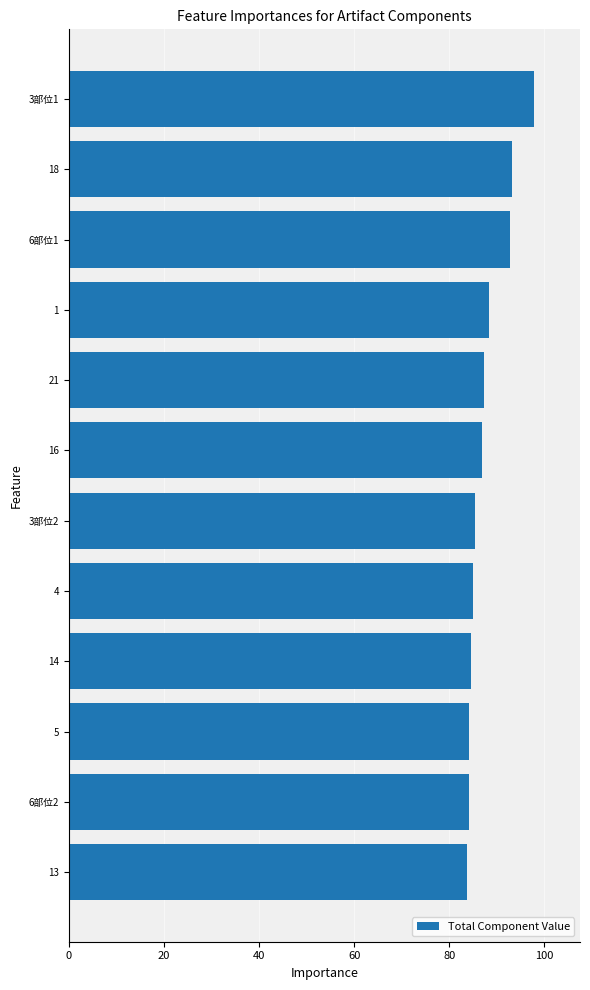

What is the difference between the maximum and minimum values?

14.0